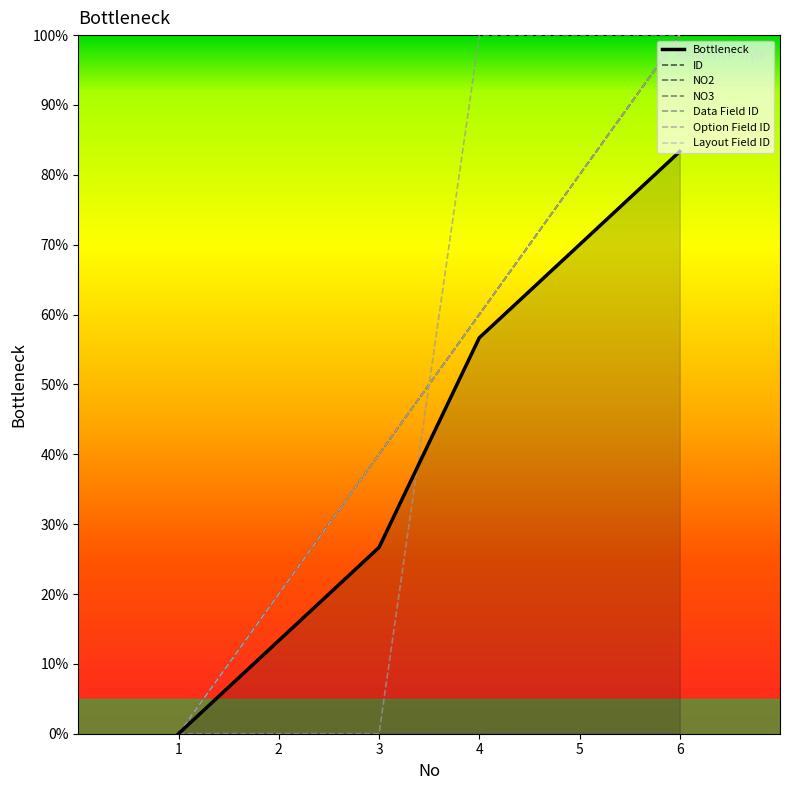

Which series ends up on top after the final intersection of ID and Option Field ID?

Option Field ID